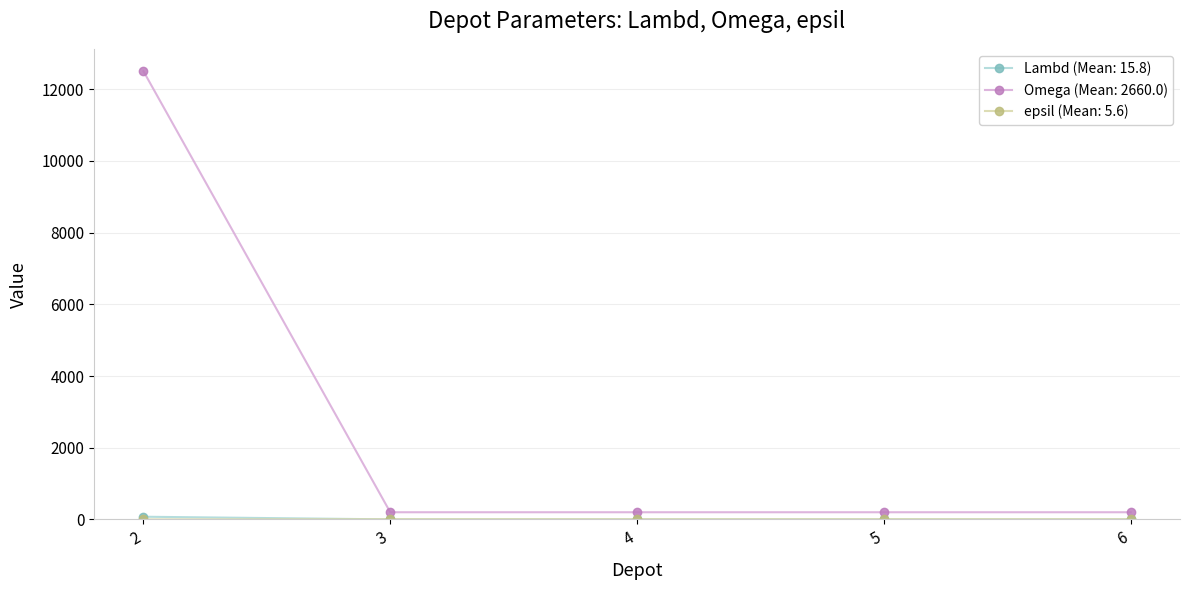

Which series has the widest spread of values?

Omega (Mean: 2660.0)